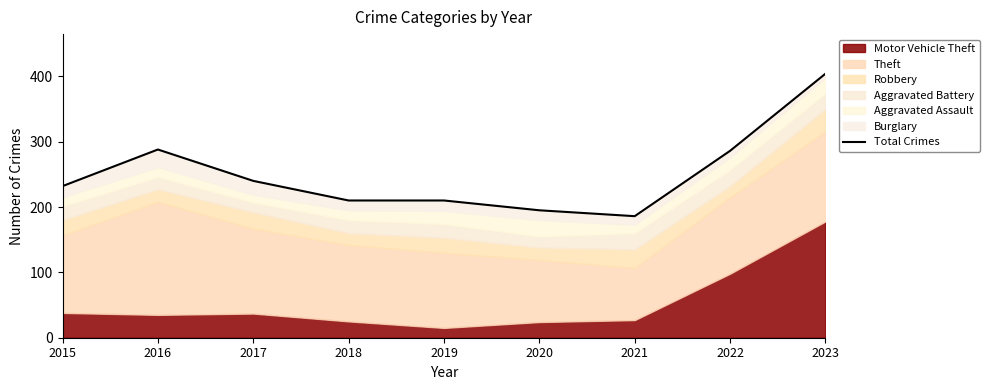

What is the difference between the maximum and minimum values?

218